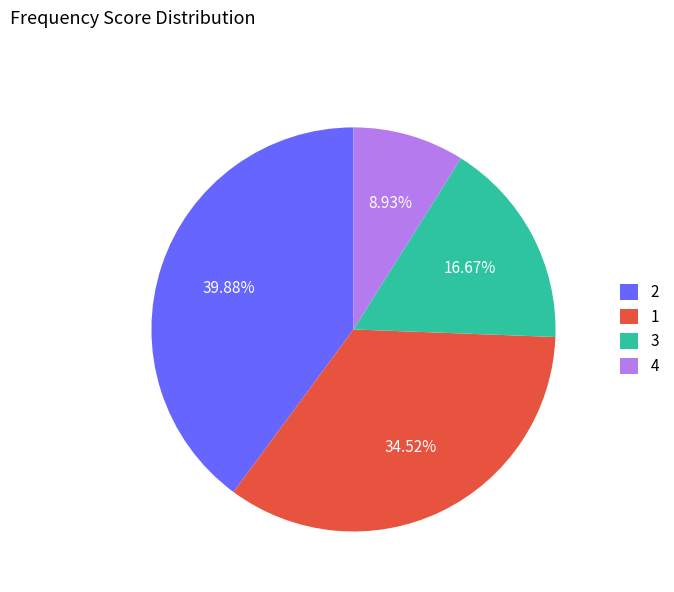

Do 4 and 1 together represent more than half of the pie?

No